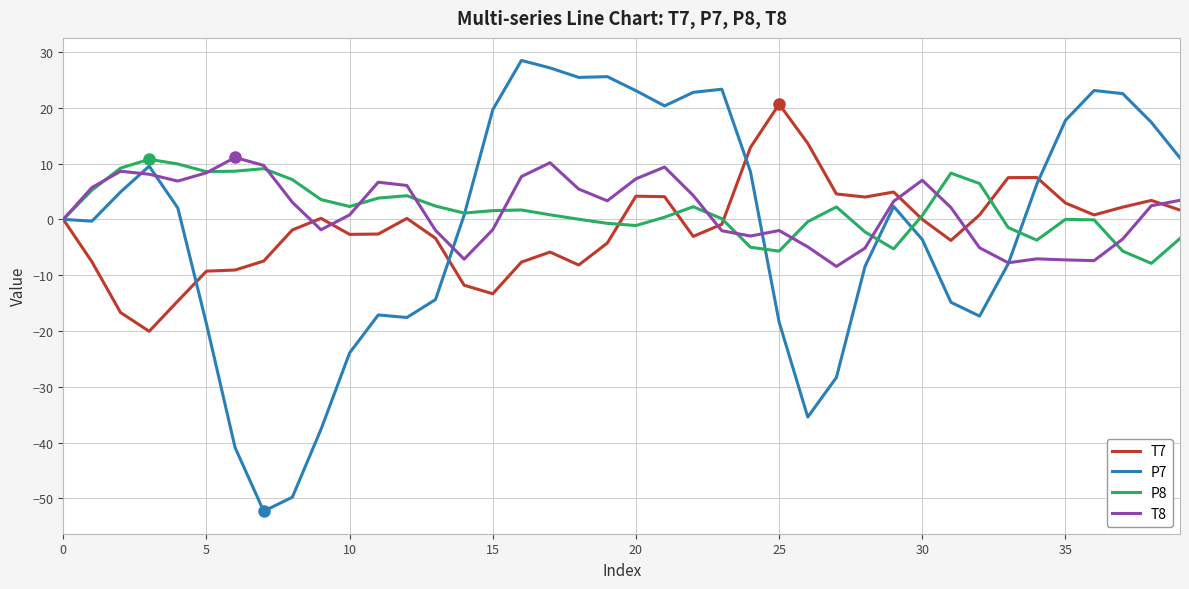

Which series has the widest spread of values?

P7